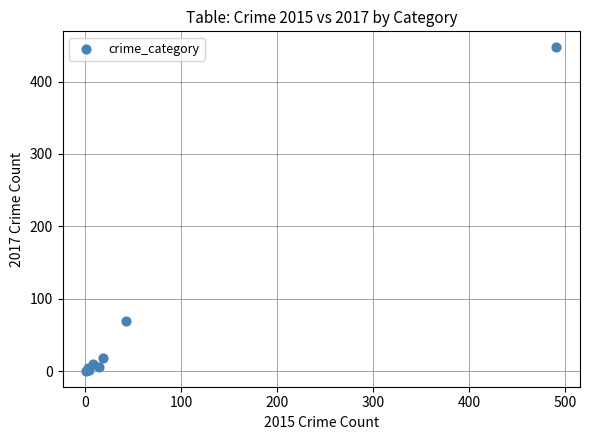

What Y value in the scatter plot is closest to 224?

69